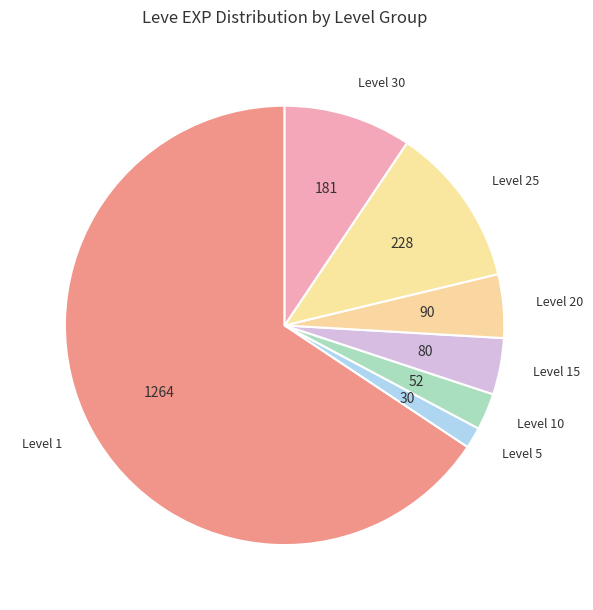

The Level 15 slice represents 4% of the pie. True or false?

True